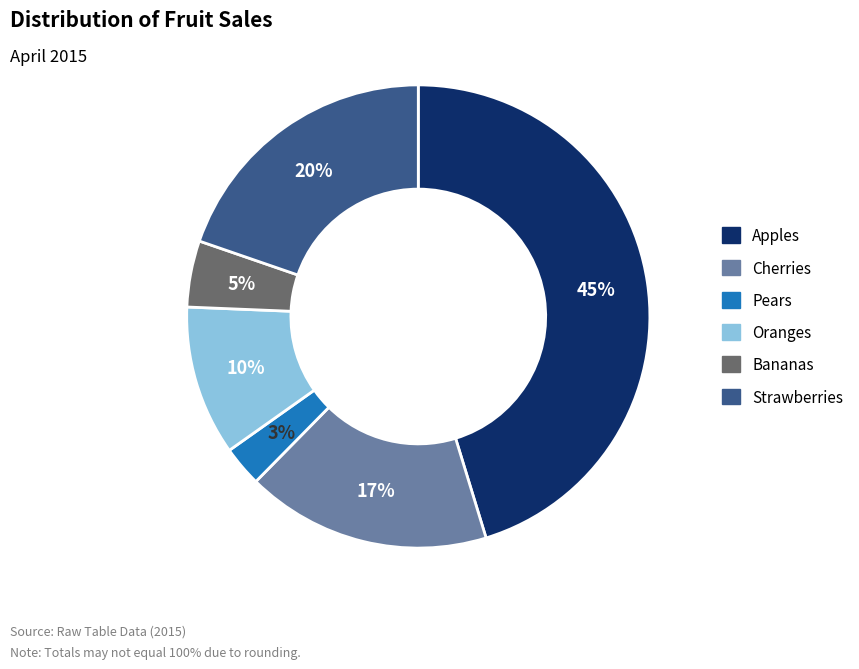

To the nearest percent, what is the average slice percentage?

17%